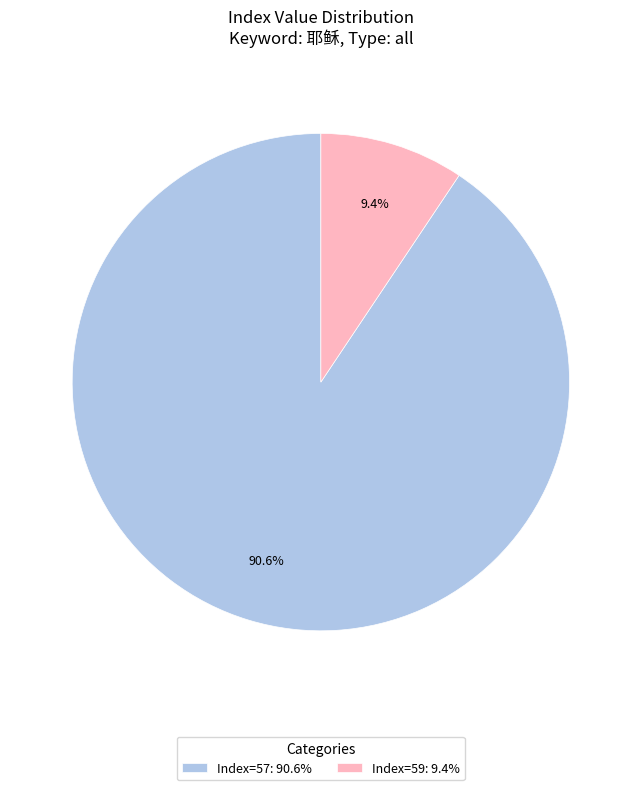

Is there a majority slice in this chart?

Yes